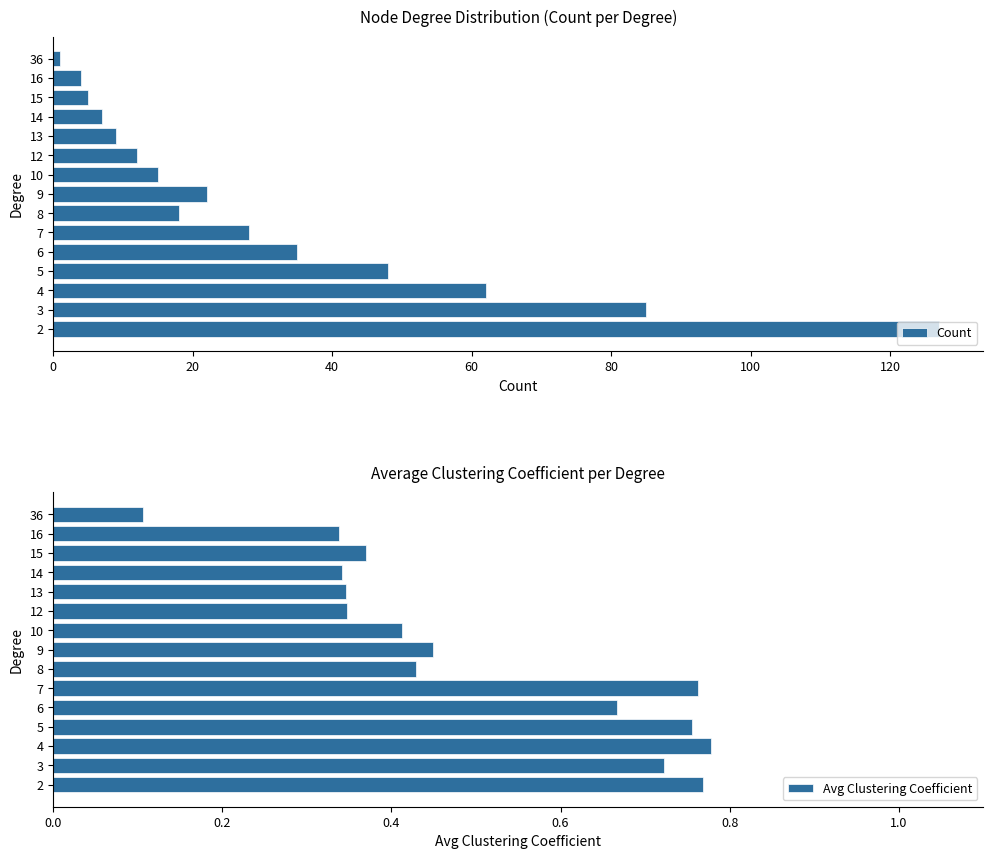

Reading left to right, what are all the values shown in this chart?

Count: 127.0	85.0	62.0	48.0	35.0	28.0	18.0	22.0	15.0	12.0	9.0	7.0	5.0	4.0	1.0
Avg Clustering Coefficient: 0.8	0.7	0.8	0.8	0.7	0.8	0.4	0.4	0.4	0.3	0.3	0.3	0.4	0.3	0.1